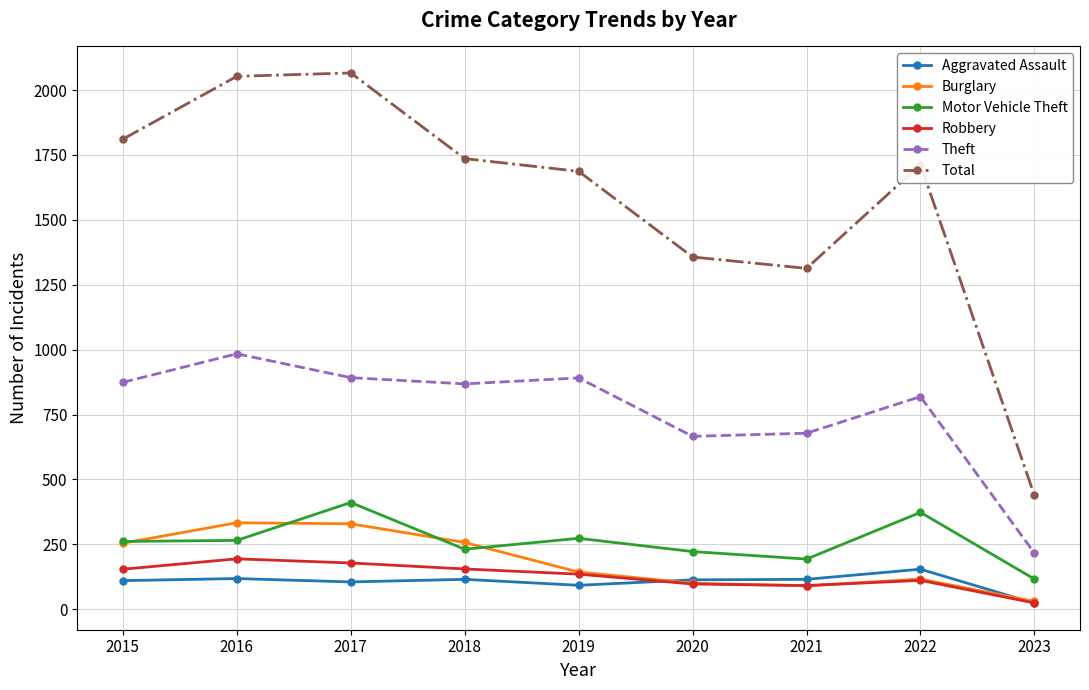

Which label corresponds to the smallest value in the chart?

2023